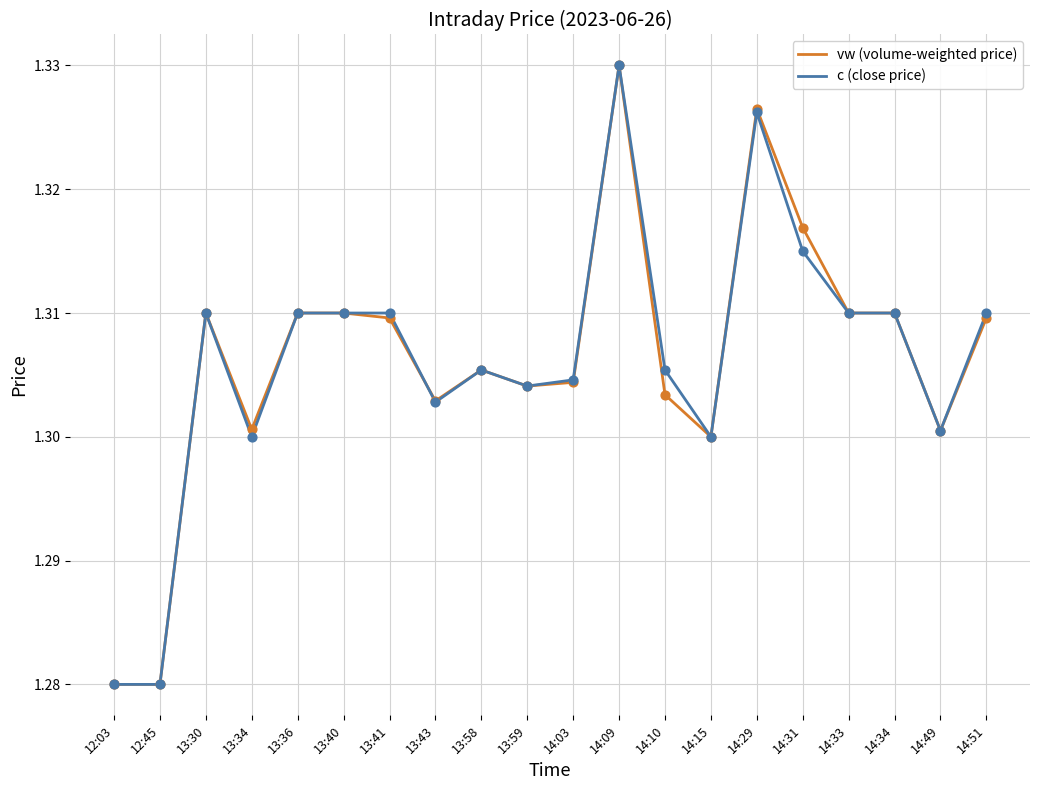

At which category is the sum across all series the highest?

14:09